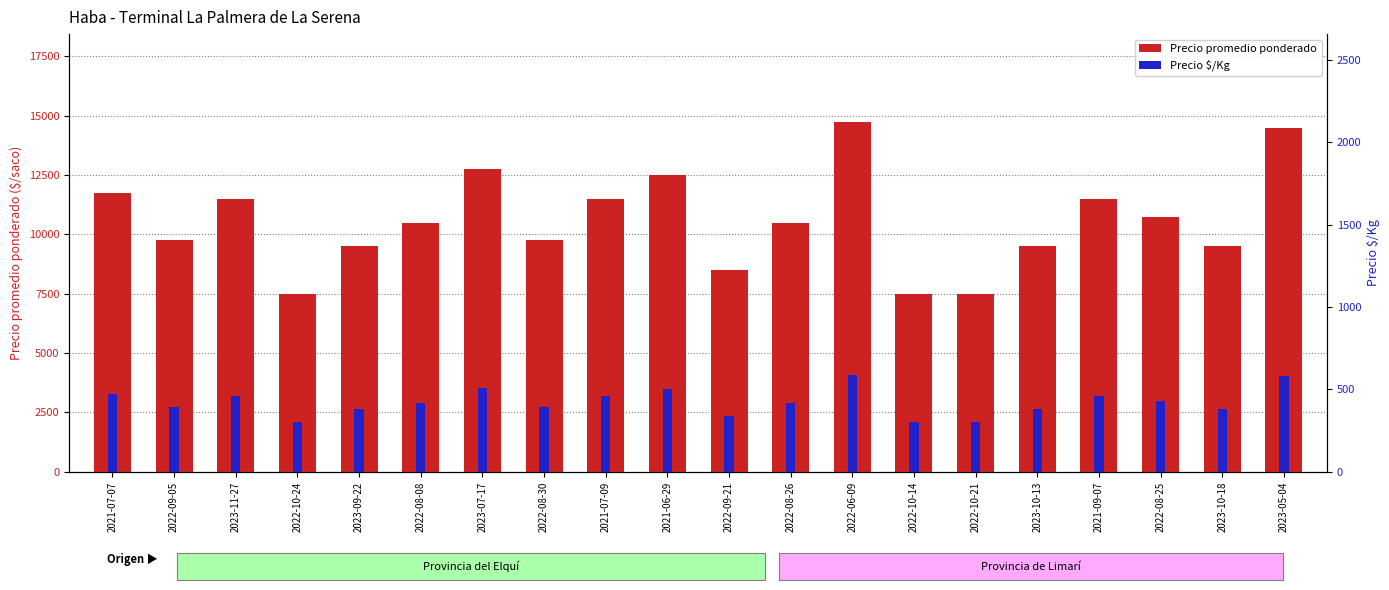

How many groups of bars are there?

20